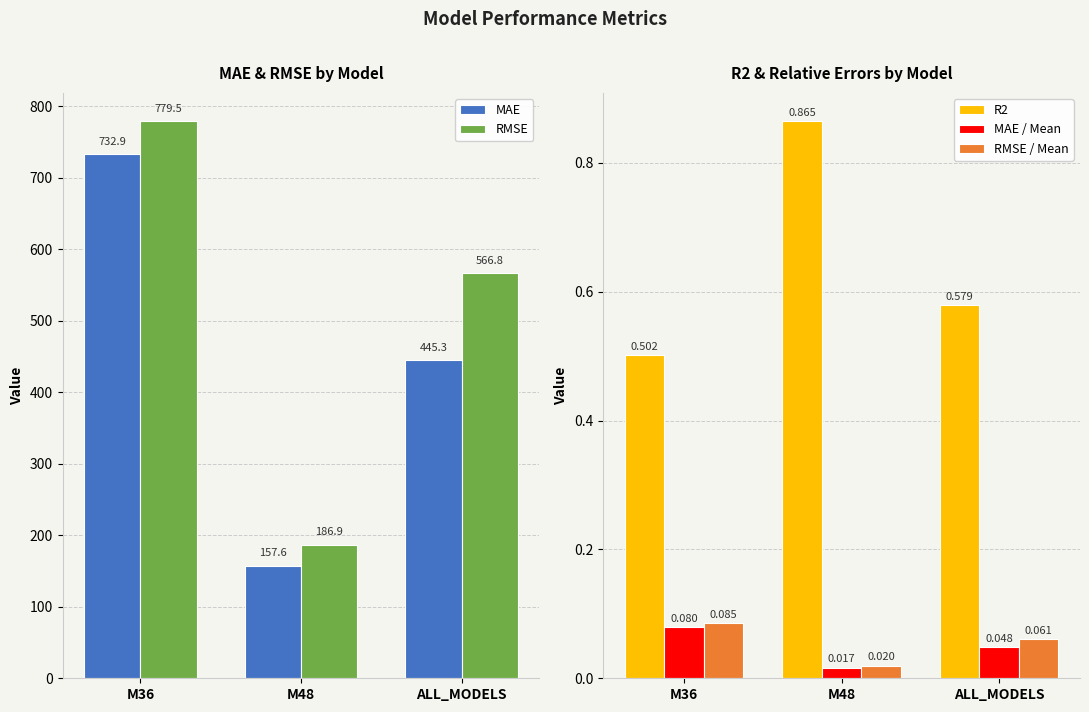

At which label does MAE first exceed 445?

M36